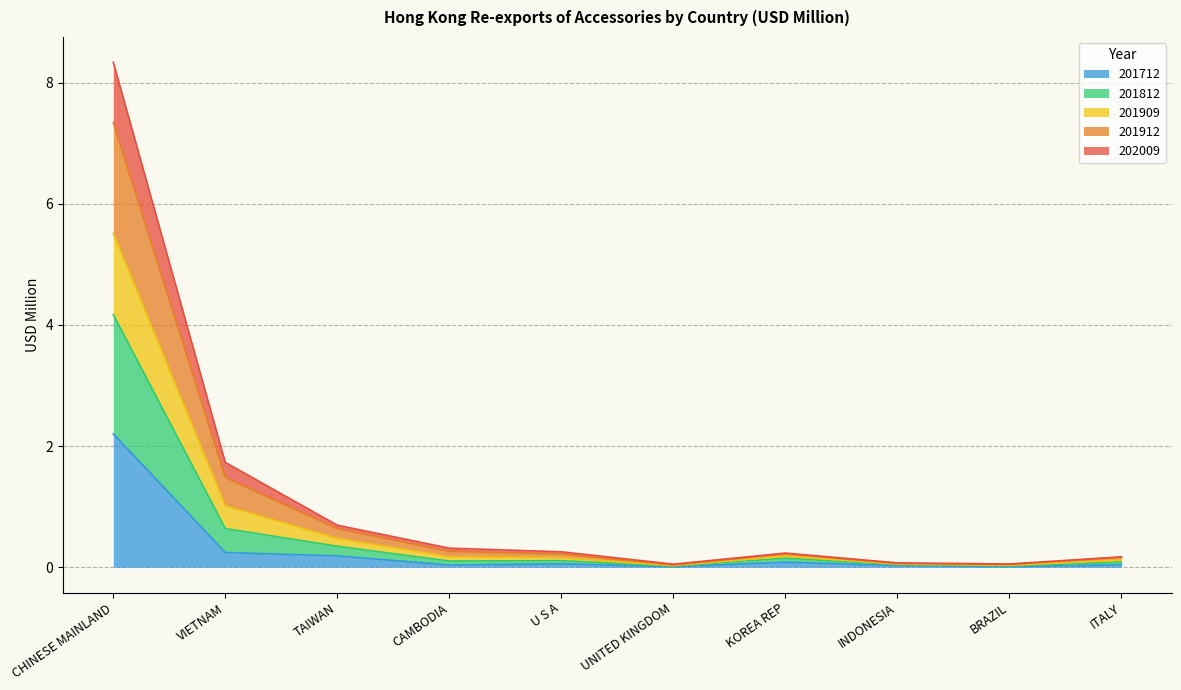

True or false: 201912 and 201712 cross at least once.

False